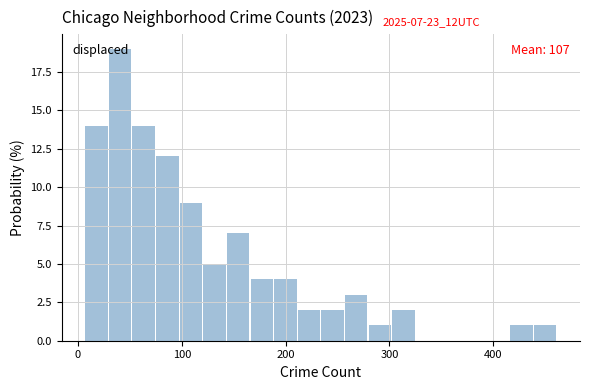

Around what value on the x-axis is the tallest bar? Give the approximate position of its centre, as read against the axis.

40